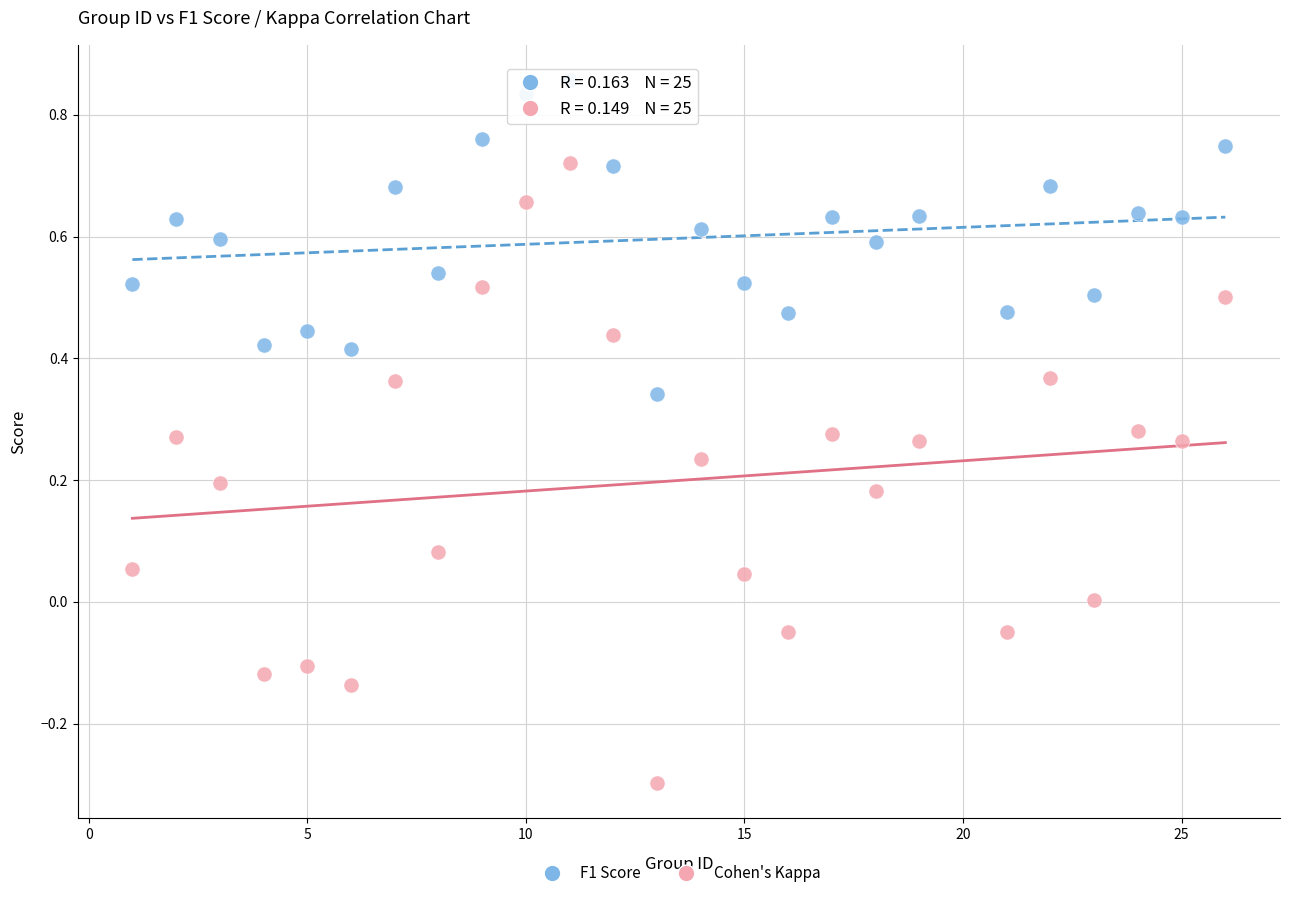

Which series contains the highest Y value?

F1 Score